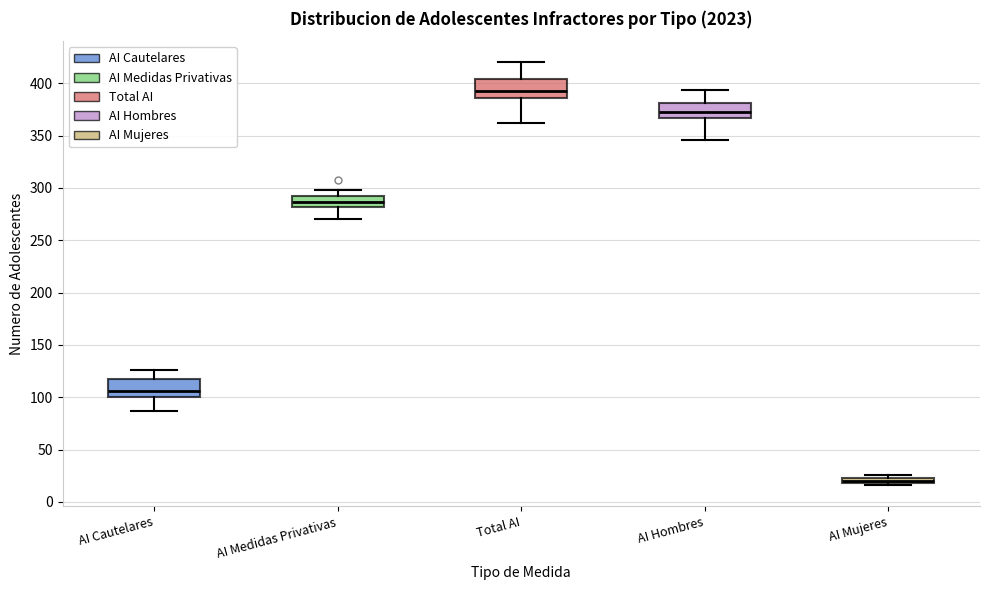

Which box's median line is the highest?

Total AI